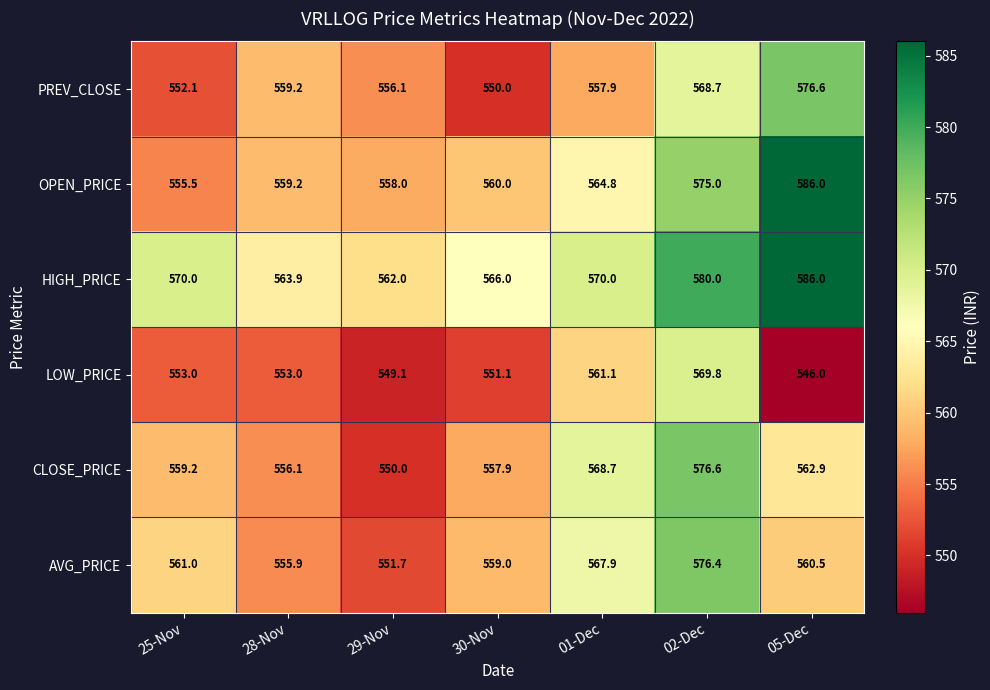

At which label is PREV_CLOSE closest to 563?

28-Nov